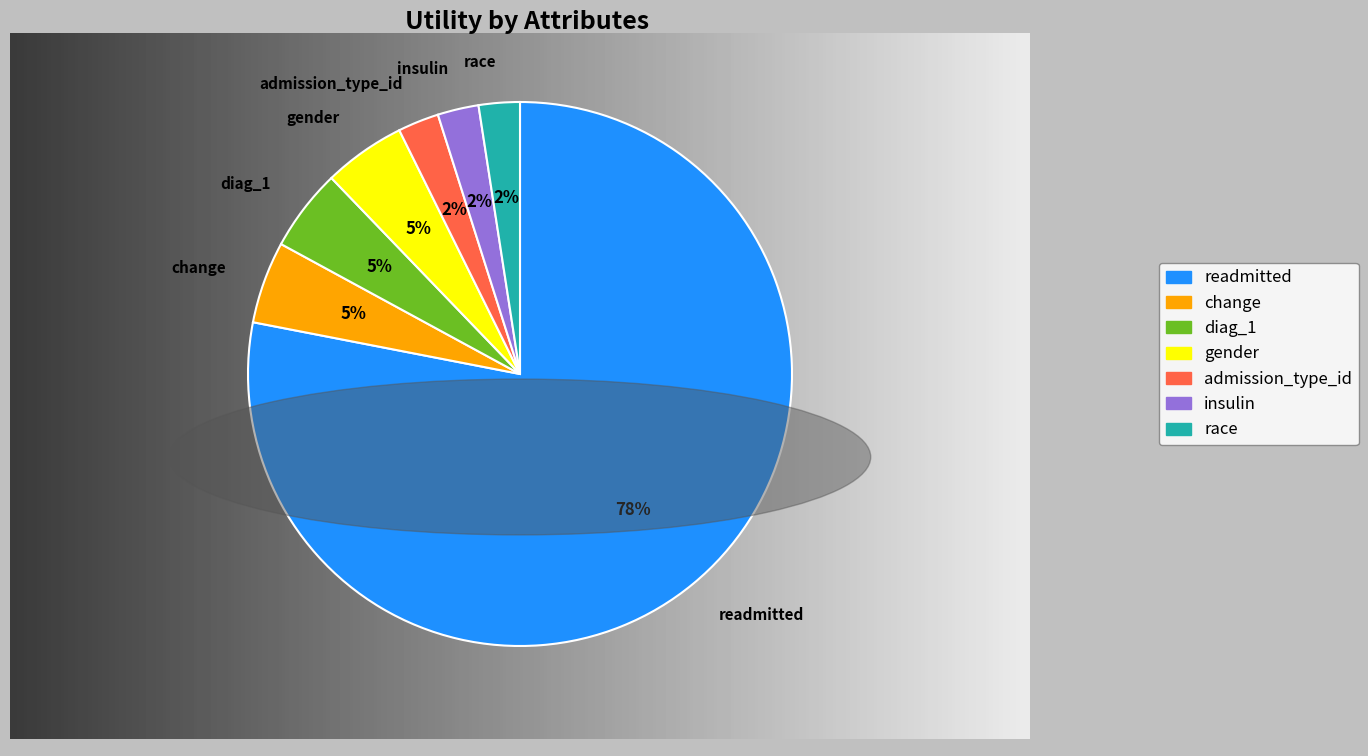

Does readmitted account for over 50% of the chart?

Yes